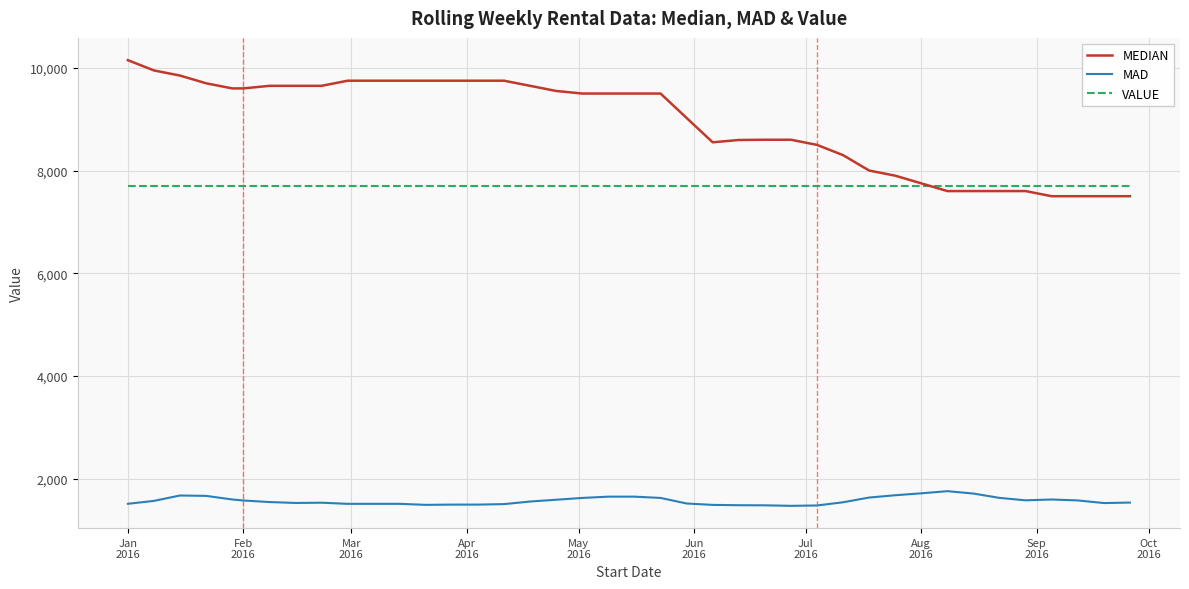

List the series in order of their overall mean, lowest first.

MAD, VALUE, MEDIAN